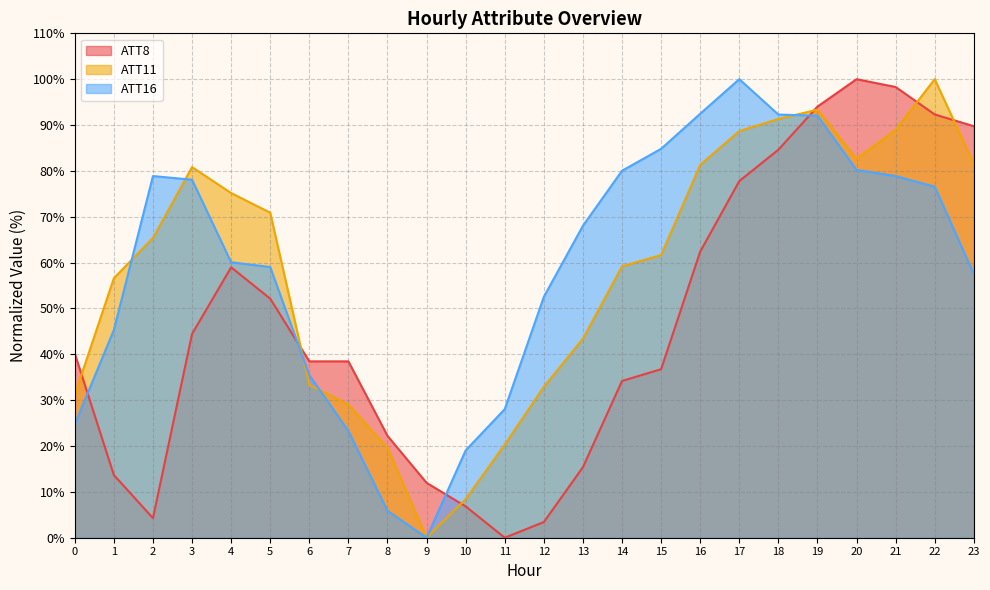

Reading left to right, list all the values displayed in this chart.

ATT8: 0=40.2	1=13.7	2=4.3	3=44.4	4=59.0	5=52.1	6=38.5	7=38.5	8=22.2	9=12.0	10=6.8	11=0.0	12=3.4	13=15.4	14=34.2	15=36.8	16=62.4	17=77.8	18=84.6	19=94.0	20=100.0	21=98.3	22=92.3	23=89.7
ATT11: 0=31.2	1=56.6	2=65.4	3=80.8	4=75.2	5=70.9	6=33.4	7=29.0	8=19.6	9=0.0	10=8.4	11=20.3	12=32.9	13=43.4	14=59.2	15=61.6	16=81.3	17=88.7	18=91.3	19=93.4	20=82.6	21=89.0	22=100.0	23=81.5
ATT16: 0=24.7	1=45.3	2=78.9	3=78.1	4=60.1	5=59.0	6=35.5	7=23.3	8=5.9	9=0.0	10=19.0	11=28.0	12=52.5	13=68.0	14=80.0	15=84.8	16=92.5	17=100.0	18=92.3	19=92.0	20=80.2	21=78.9	22=76.5	23=57.5